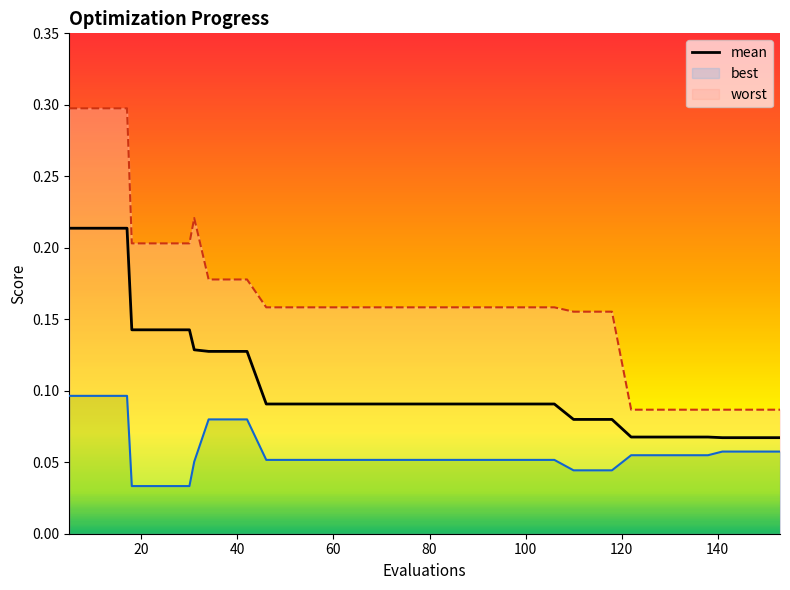

What is the sum of the best values at 17 and 126?

0.2